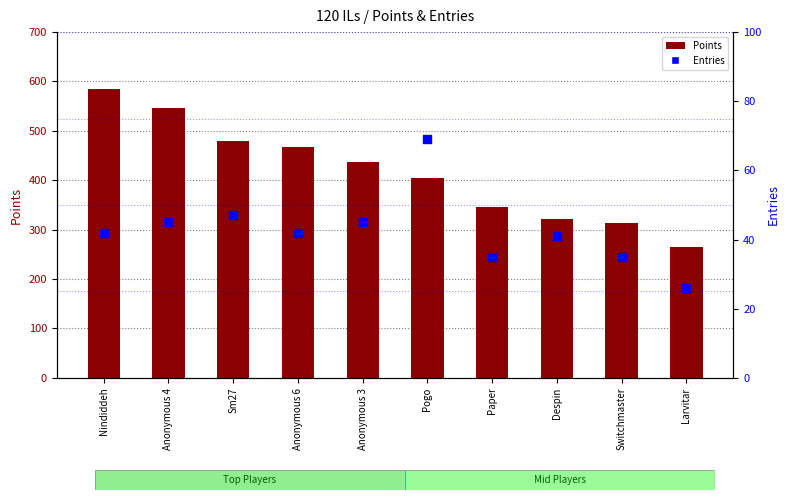

What are all the series names shown in the legend?

Points, Entries